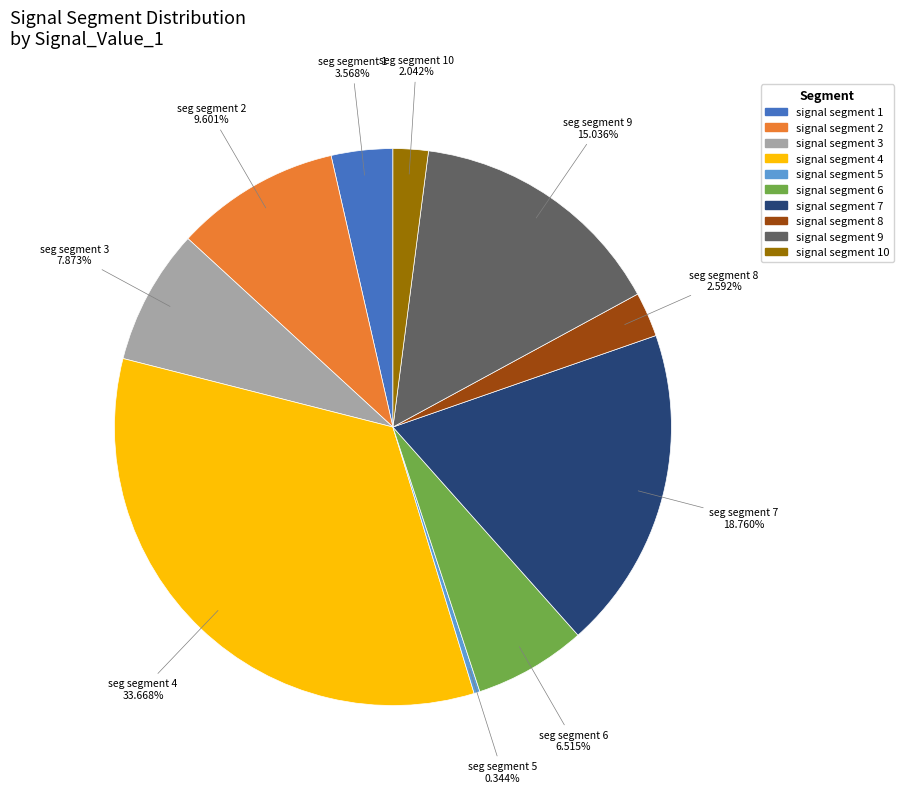

Is there any slice that represents more than half of the pie?

No